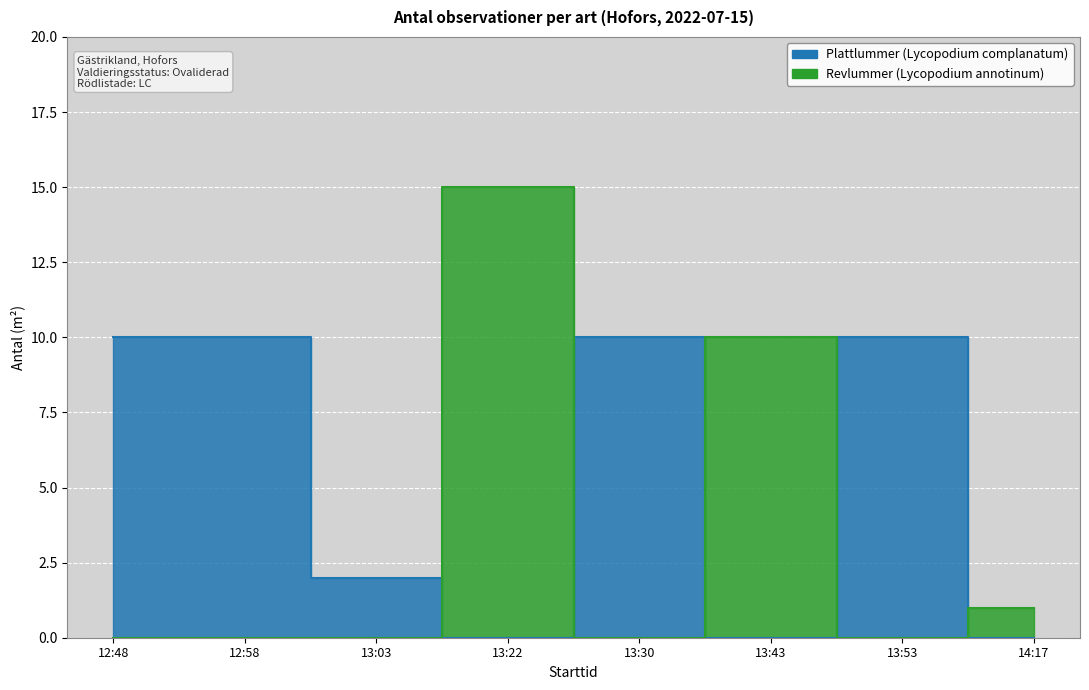

At which label is Plattlummer closest to 6?

12:48